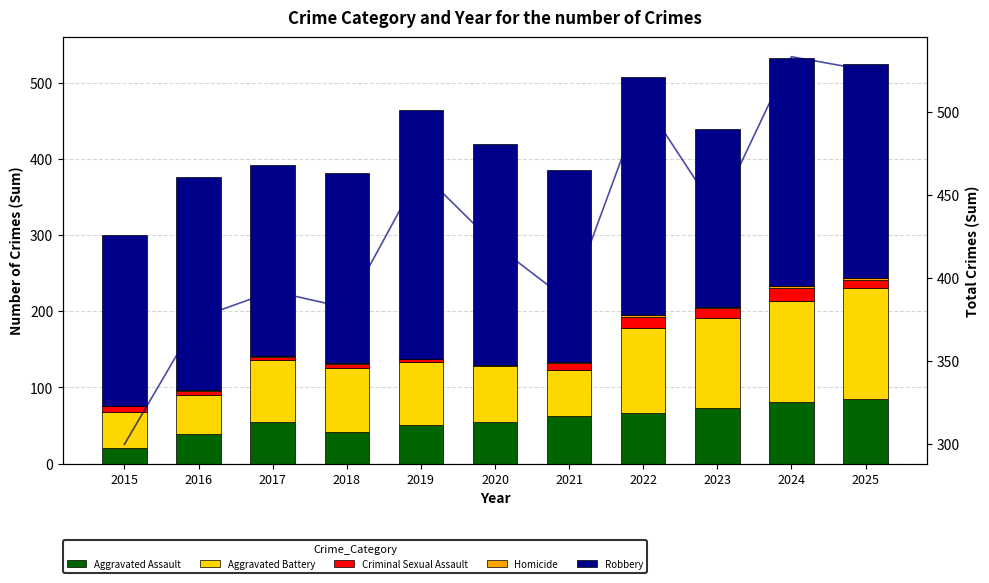

What is the difference between the maximum and second lowest values in the Robbery series?

93